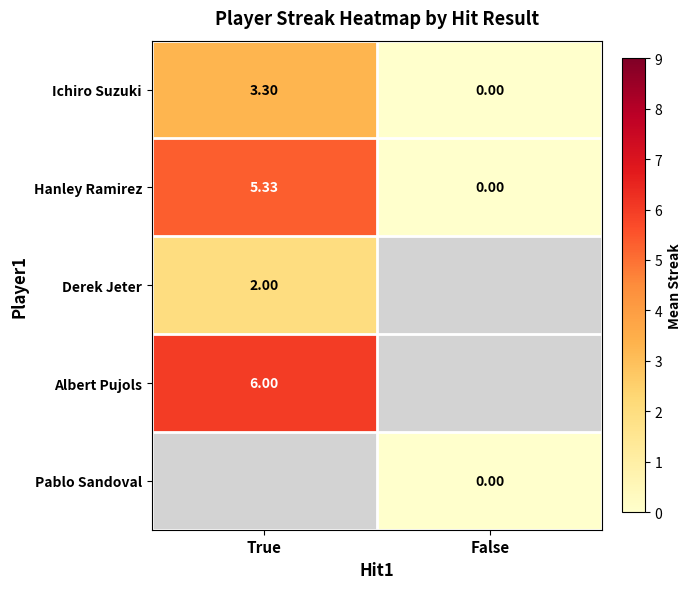

The value of Hanley Ramirez at False is 0.0. True or false?

True